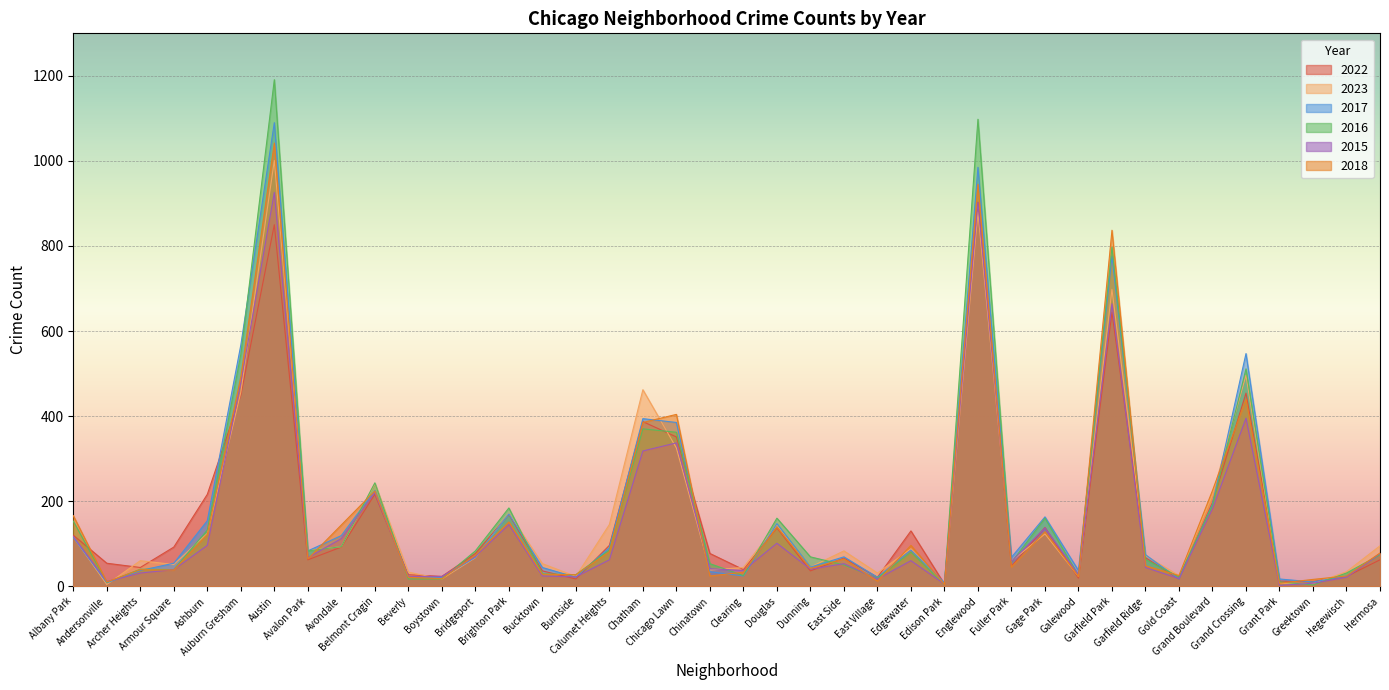

What is the minimum value for 2023?

4